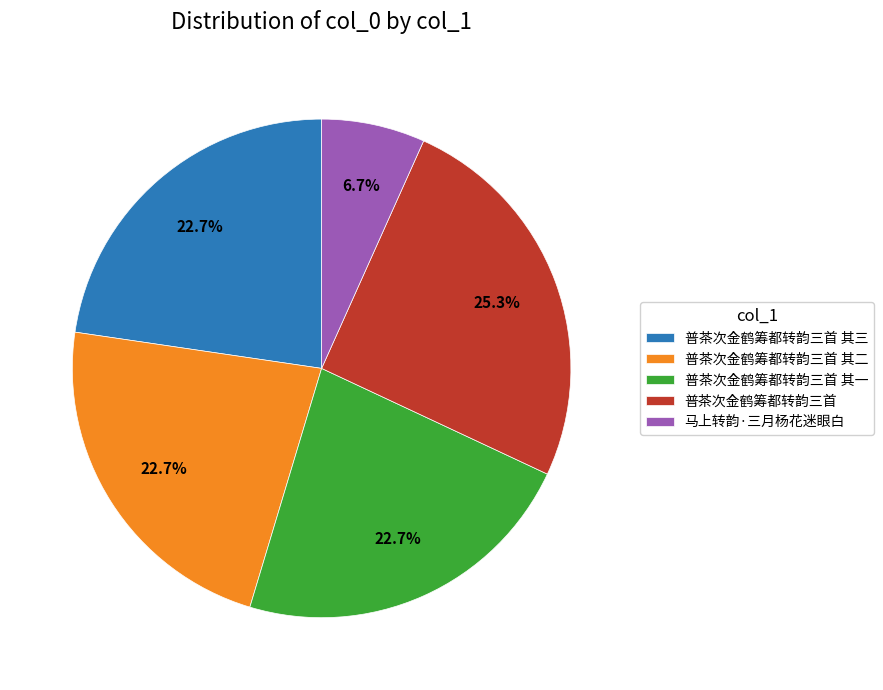

What percentage is the 普茶次金鹤筹都转韵三首 其一 slice, to the nearest percent?

23%